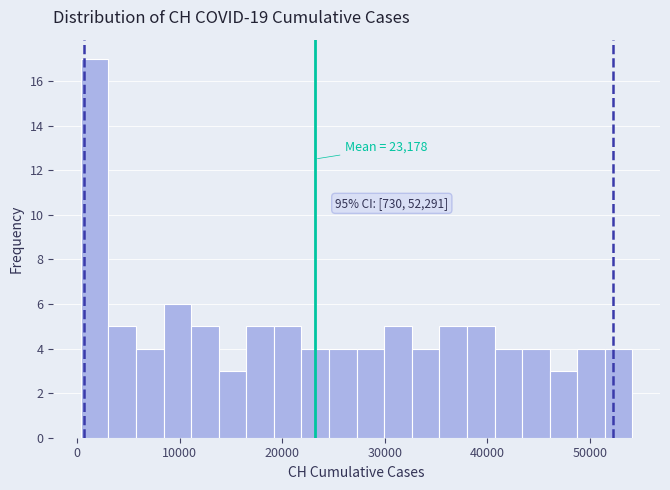

Around what value on the x-axis is the tallest bar? Give the approximate position of its centre, as read against the axis.

2000